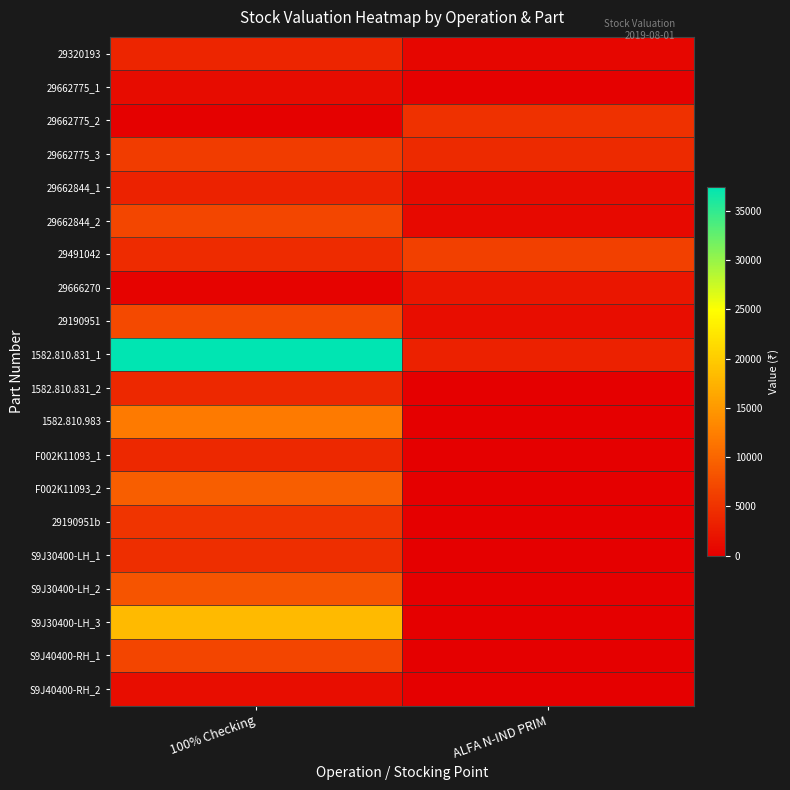

Between 100% Checking and ALFA N-IND PRIM, which series saw the biggest shift?

1582.810.831_1